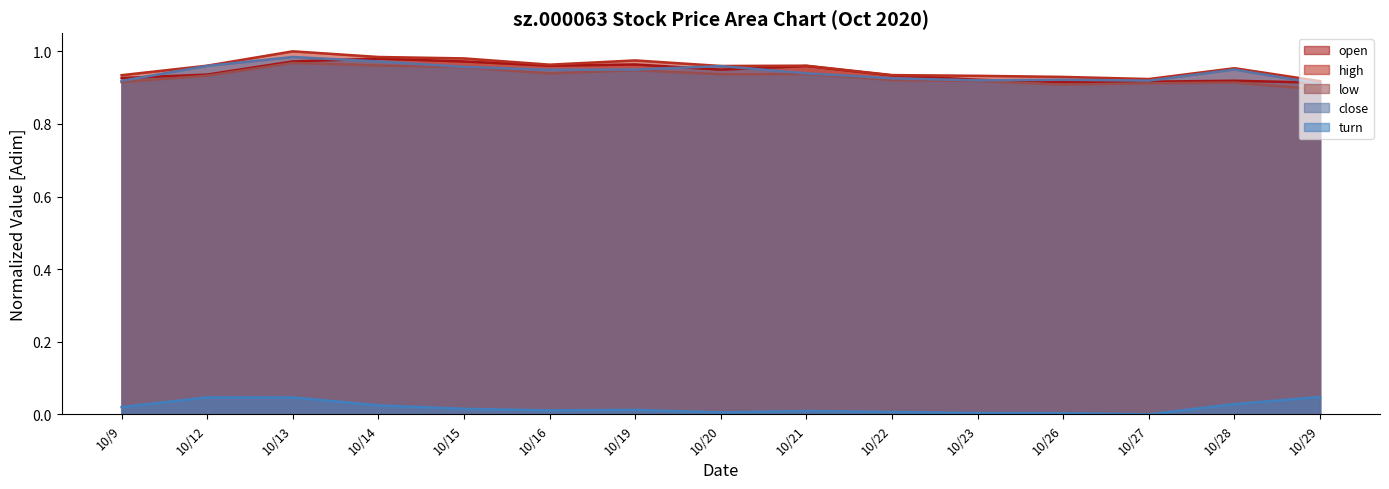

Is the value of low at 10/29 greater than the value of high at 10/28?

No